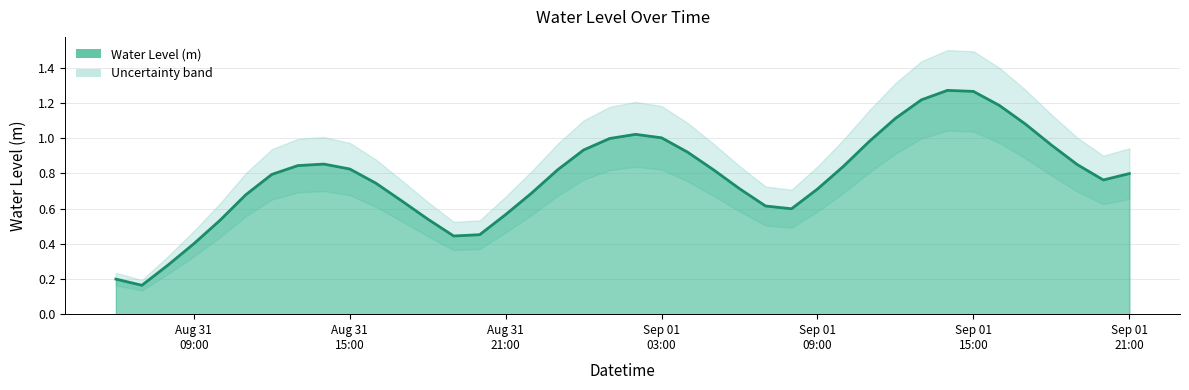

What is the sum of all values?

31.1